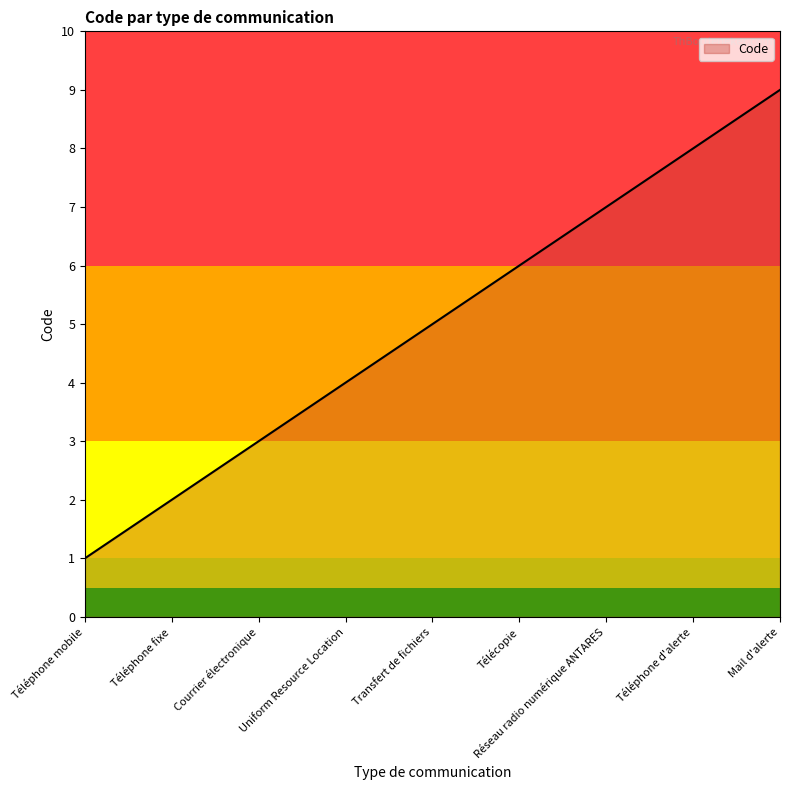

Where is the data nearest to the value 5?

Transfert de fichiers